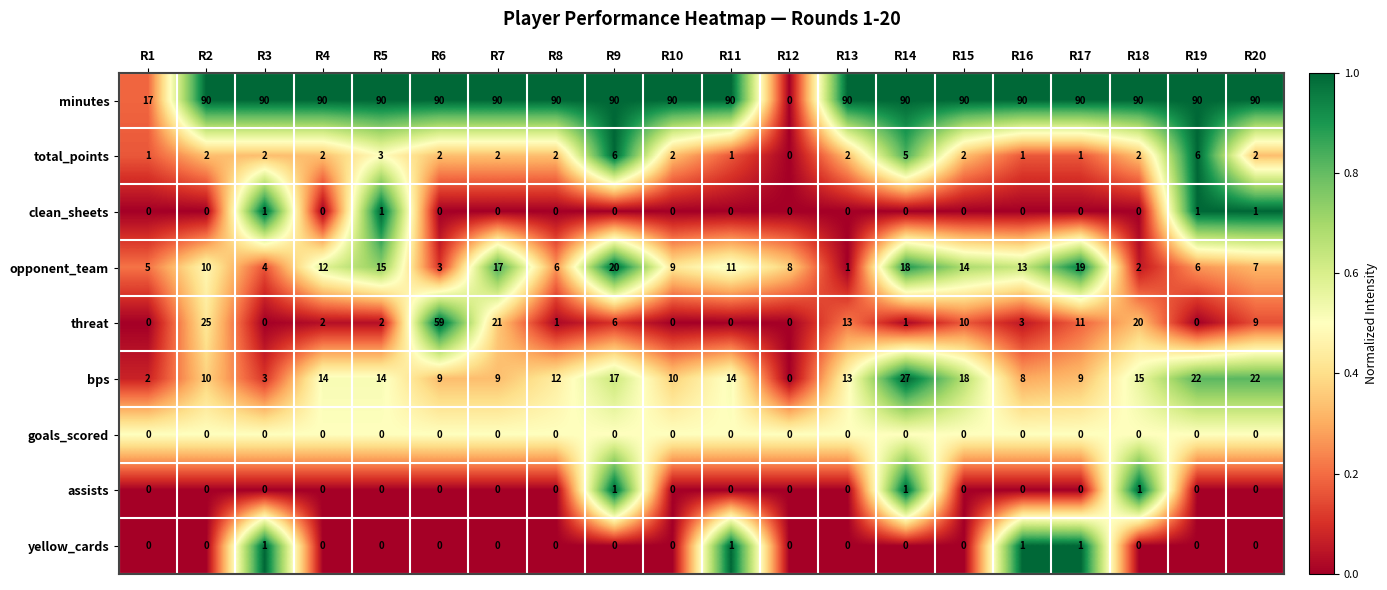

Which series has the largest total across all categories?

minutes